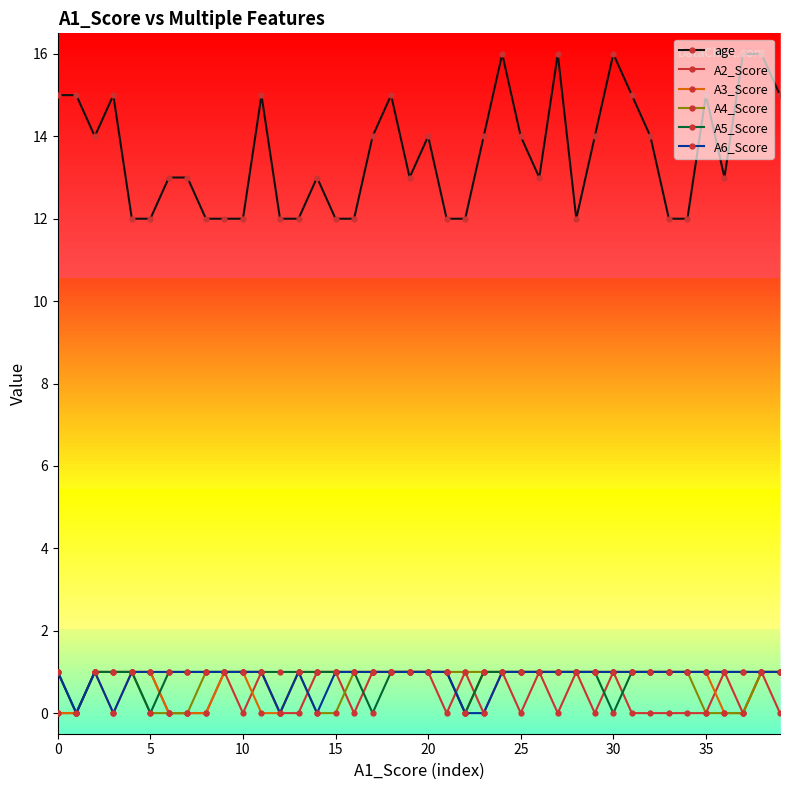

True or false: A3_Score and A4_Score cross at least once.

False